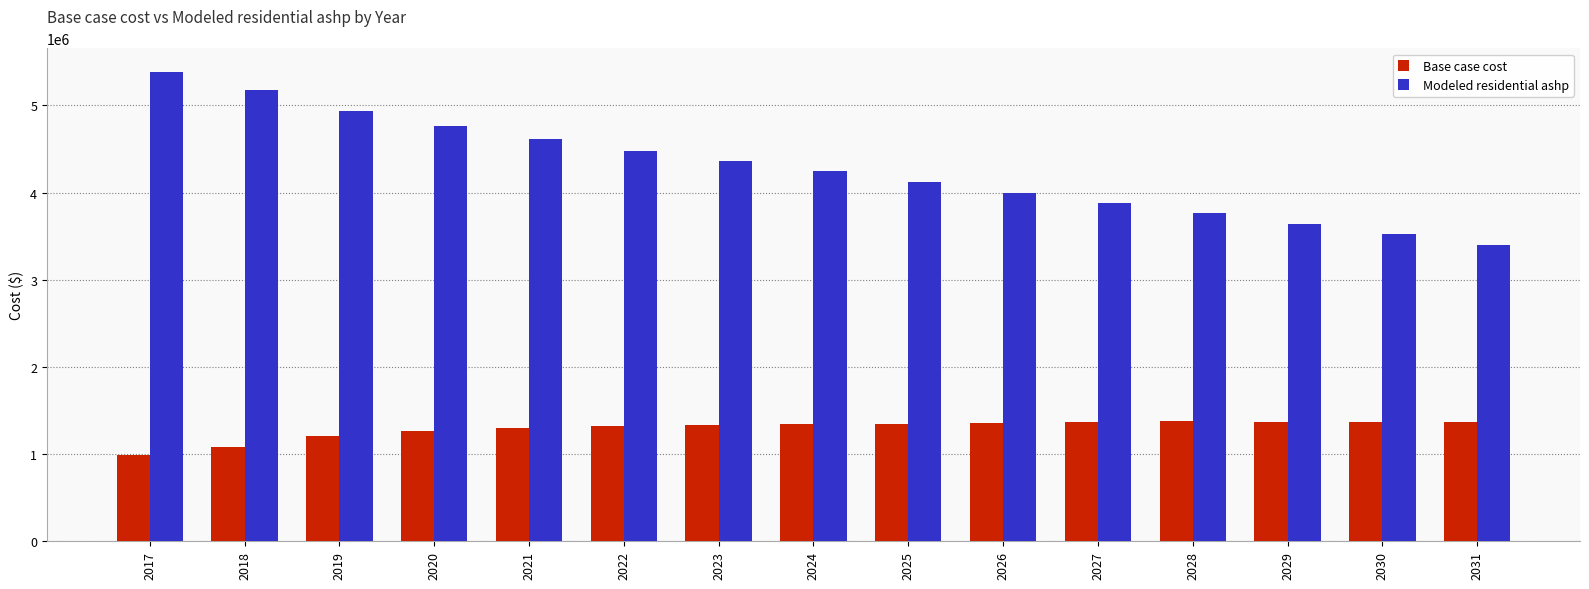

Is it true that Modeled residential ashp equals 6622600.5 at 2025?

False